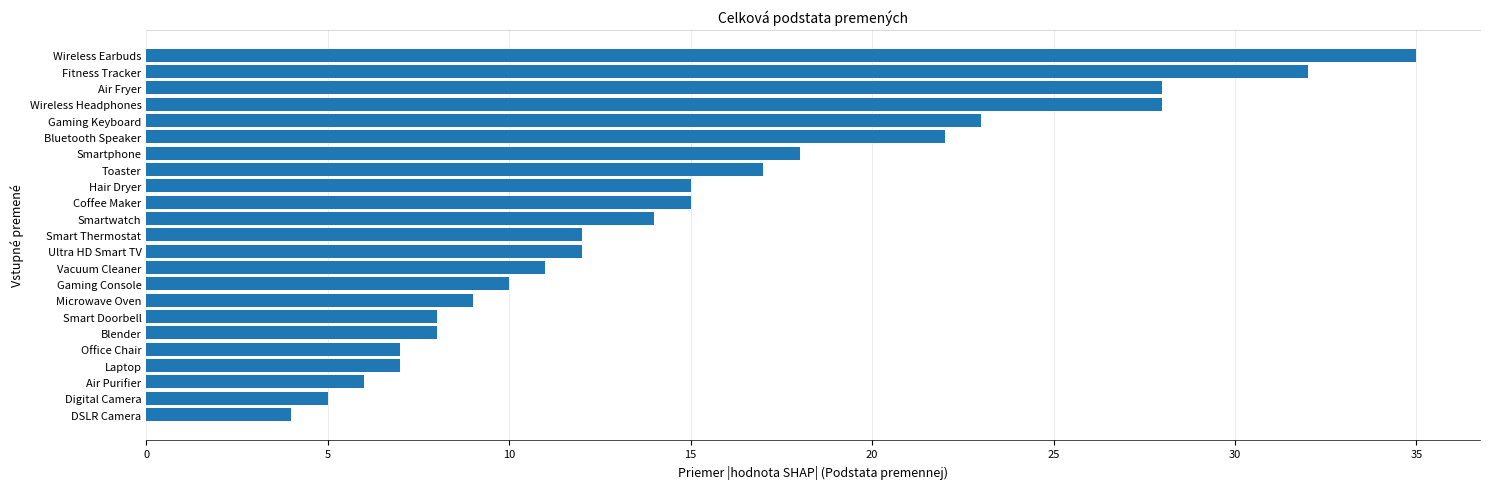

Does the chart contain stacked bars?

No